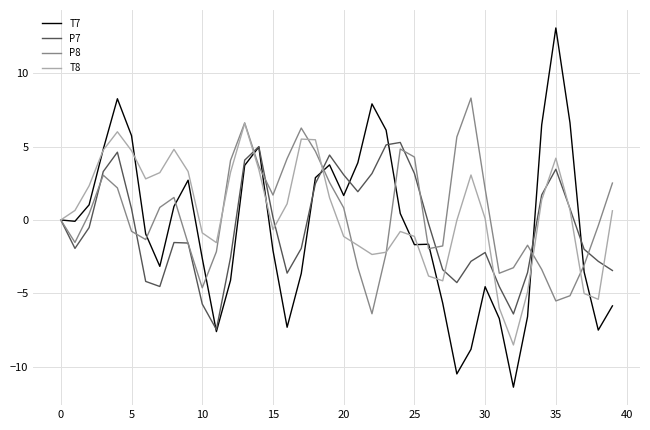

What are all the series names shown in the legend?

T7, P7, P8, T8